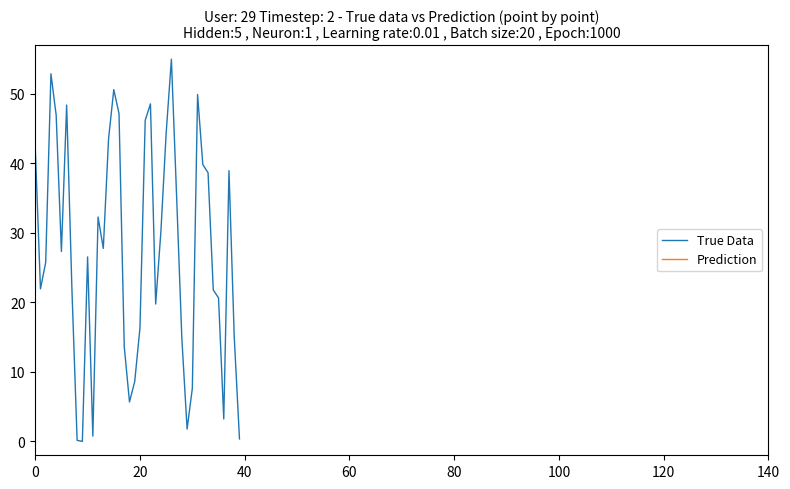

Count the number of categories in the chart.

40